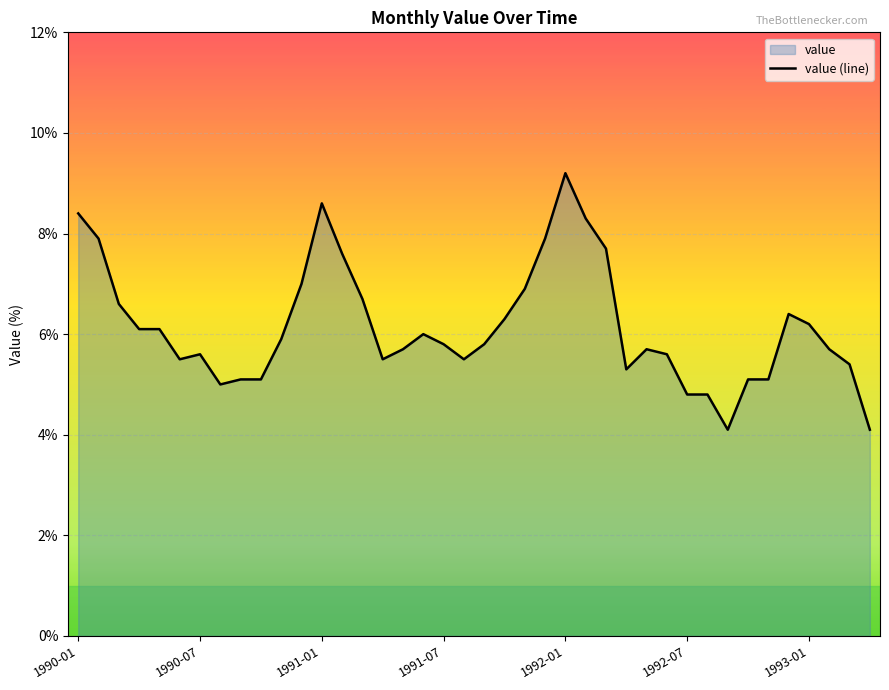

What is the difference between the maximum and minimum values?

5.1